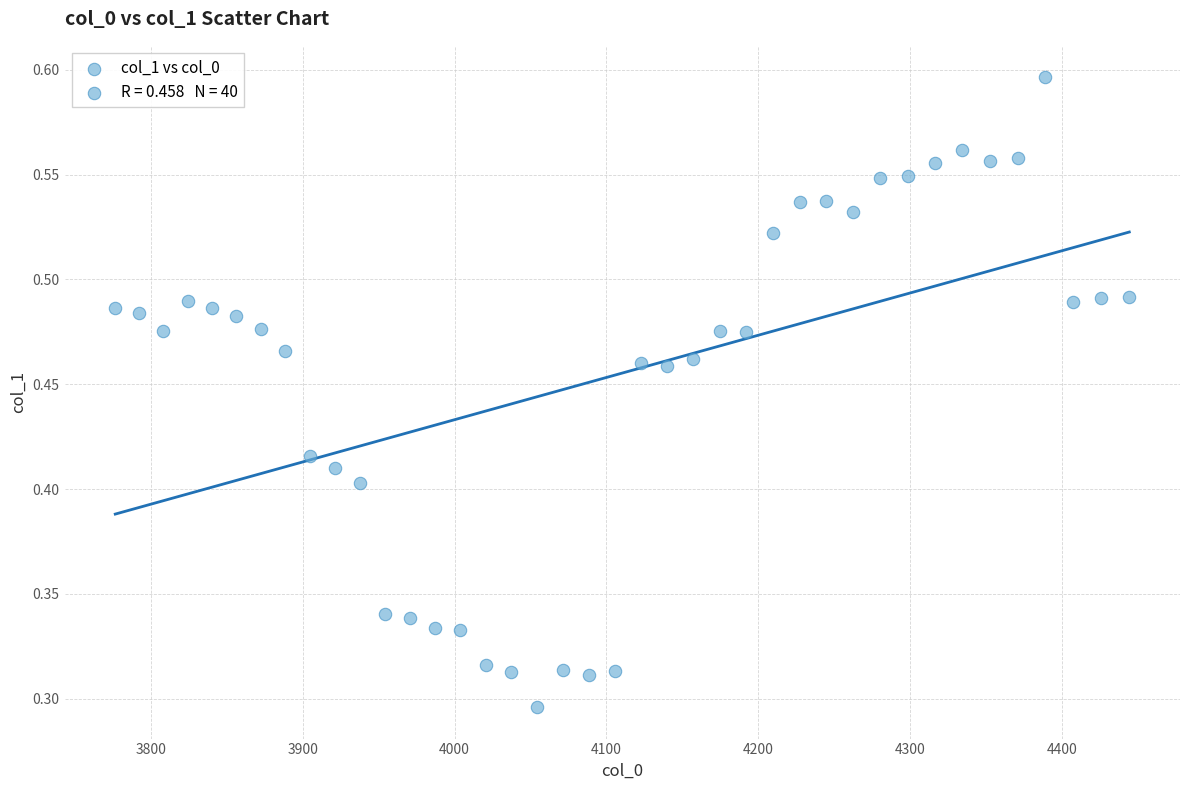

What is the range of X values (max minus min)?

667.4